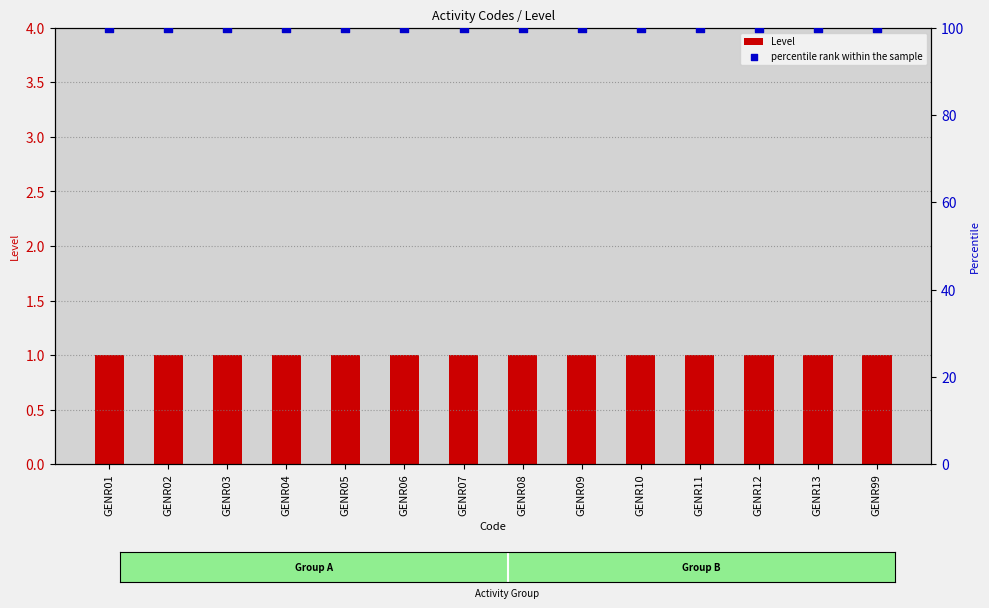

At how many categories does at least one series exceed 80?

14